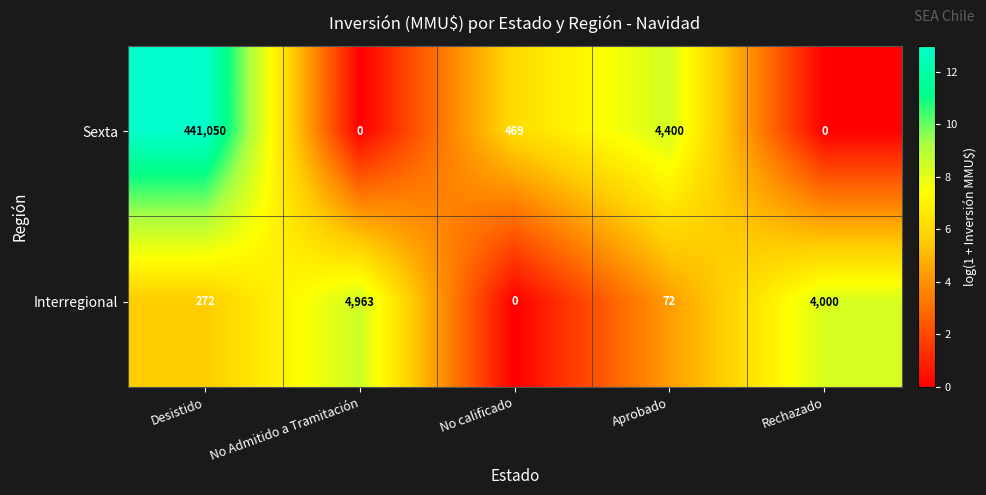

How many series are shown in this chart?

2